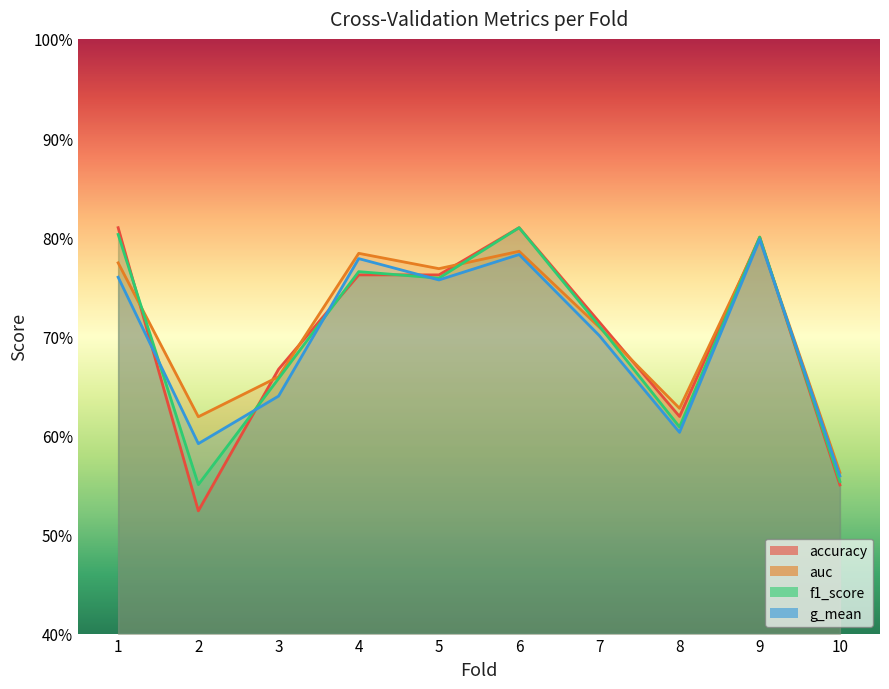

Which label corresponds to the smallest value in the chart?

2